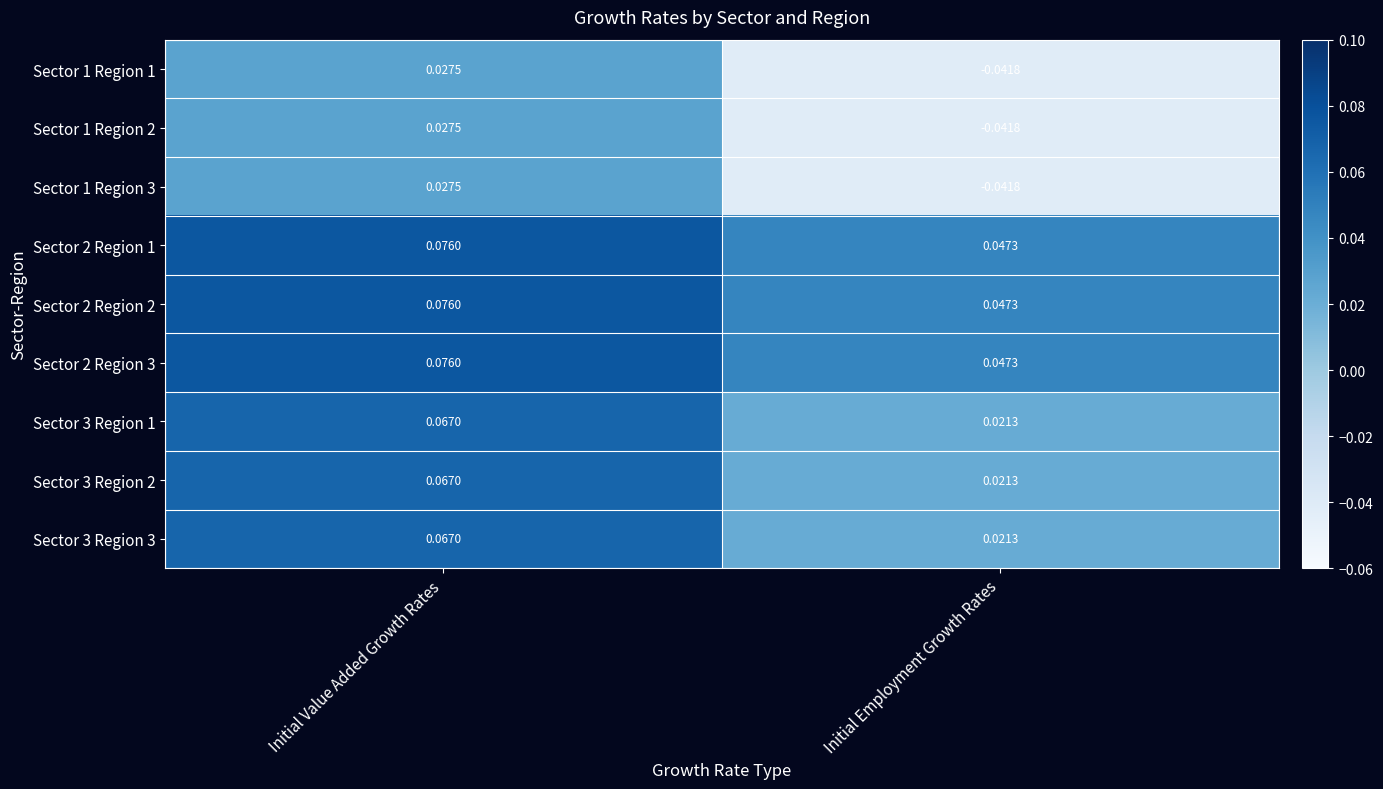

How many distinct data groups are displayed?

9